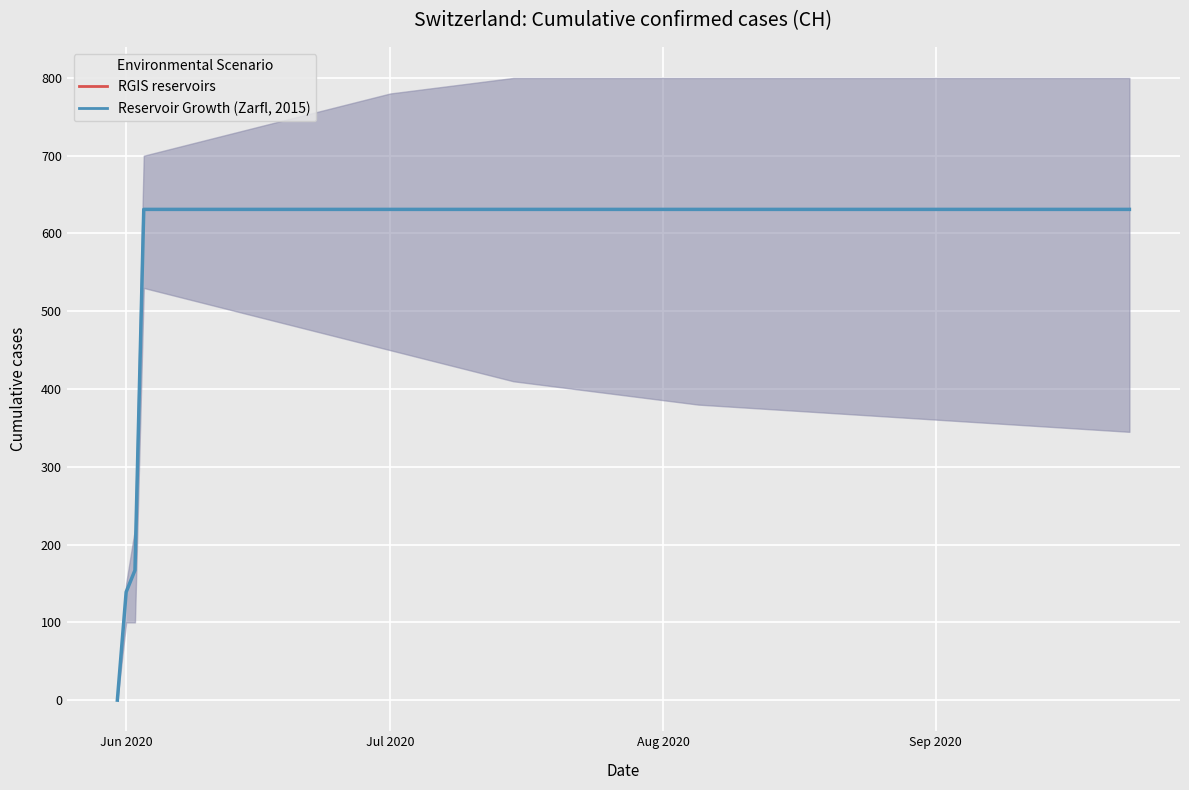

The value at 4 is 924. True or false?

False